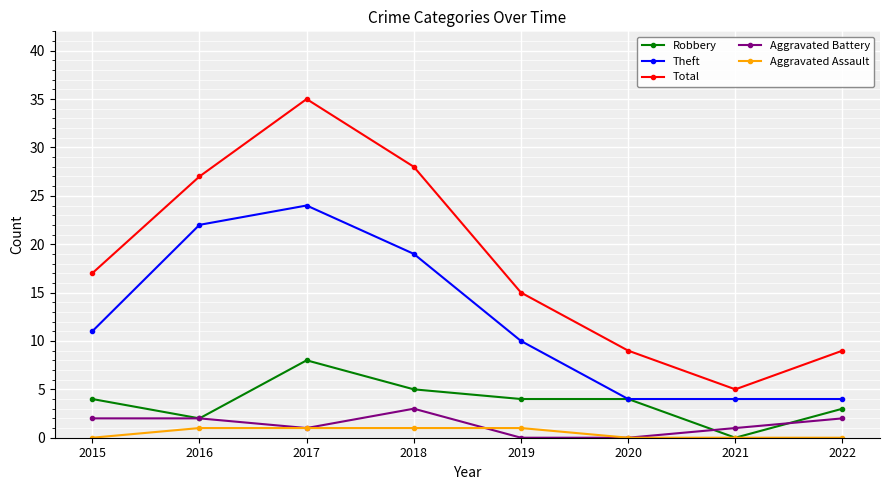

Where is Total nearest to the value 20?

2015